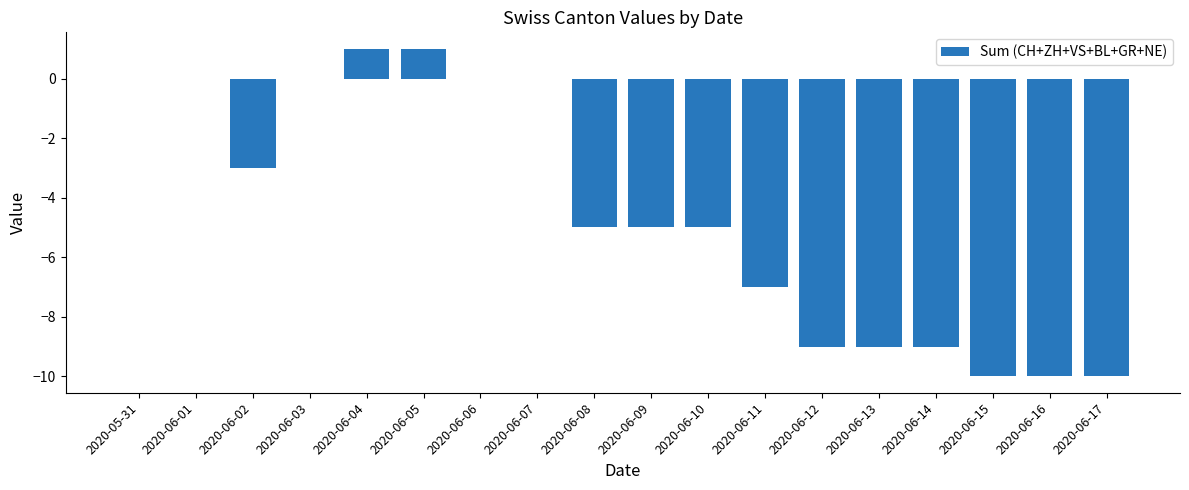

Reading left to right, list all the values displayed in this chart.

2020-05-31=0	2020-06-01=0	2020-06-02=-3	2020-06-03=0	2020-06-04=1	2020-06-05=1	2020-06-06=0	2020-06-07=0	2020-06-08=-5	2020-06-09=-5	2020-06-10=-5	2020-06-11=-7	2020-06-12=-9	2020-06-13=-9	2020-06-14=-9	2020-06-15=-10	2020-06-16=-10	2020-06-17=-10